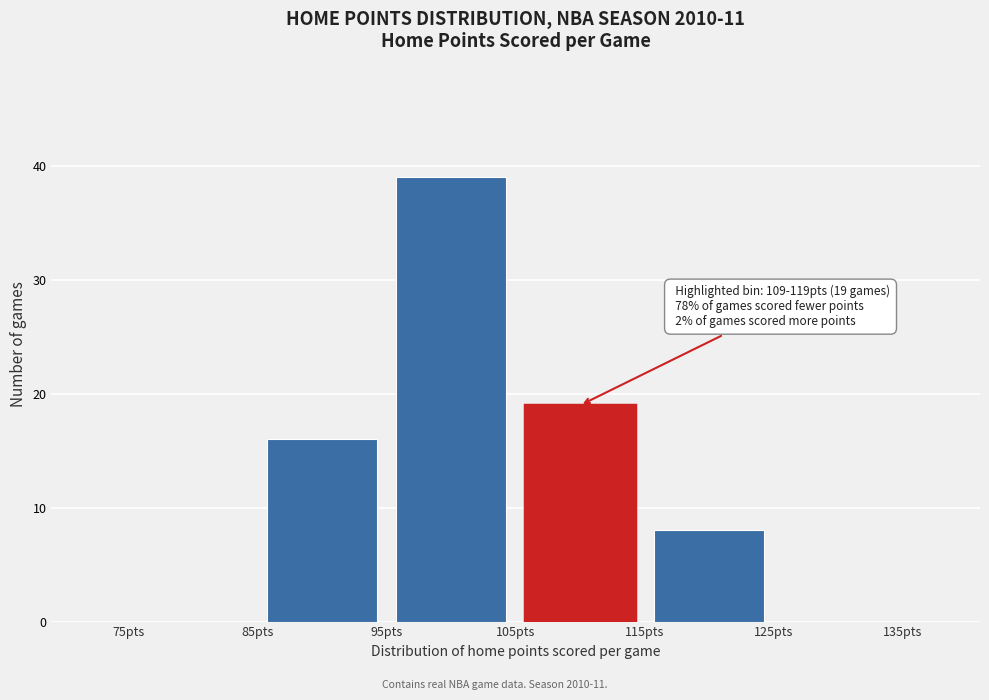

Over which range of the x-axis is the bar tallest?

95 to 105